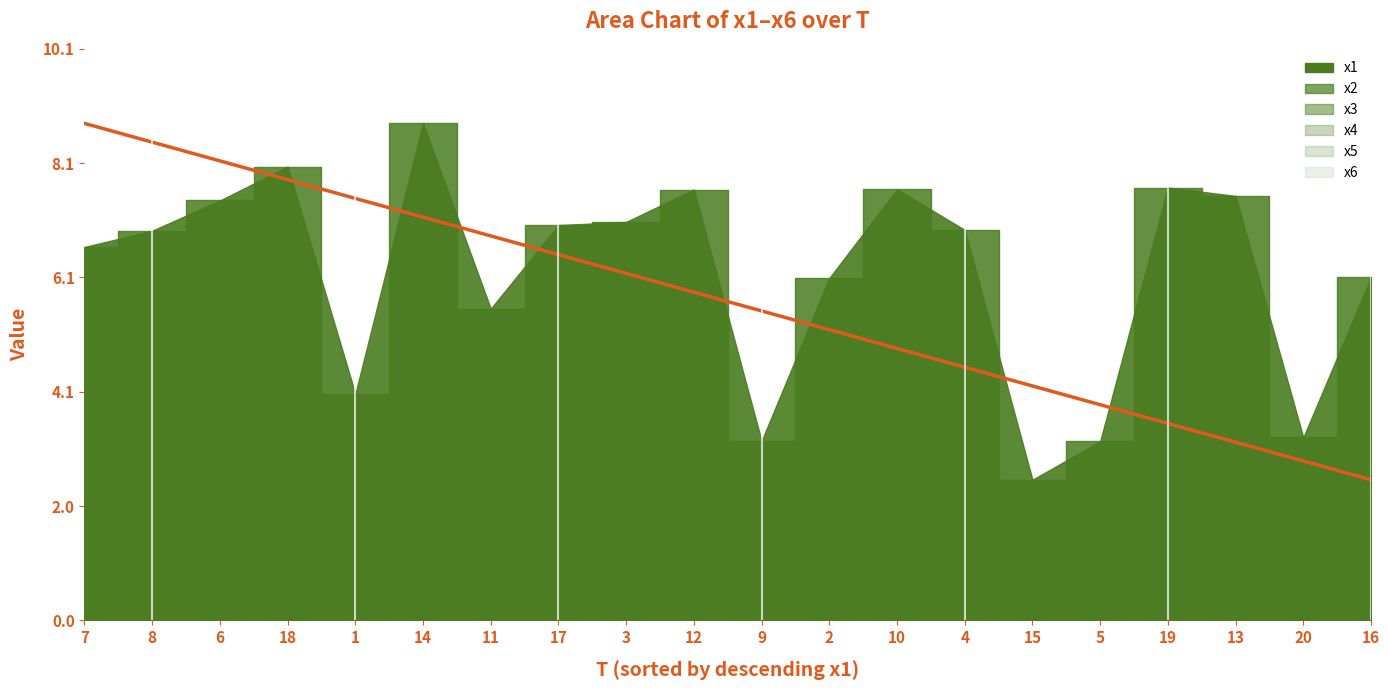

Reading left to right, list all the values displayed in this chart.

x1: 1=4.0	2=6.1	3=7.1	4=6.9	5=3.2	6=7.4	7=6.6	8=6.9	9=3.2	10=7.6	11=5.5	12=7.6	13=7.5	14=8.8	15=2.5	16=6.1	17=7.0	18=8.0	19=7.7	20=3.2
x2: 1=5.5	2=5.9	3=6.1	4=3.9	5=3.3	6=5.3	7=8.0	8=4.2	9=7.3	10=3.1	11=7.9	12=7.0	13=4.2	14=2.7	15=7.6	16=3.2	17=7.6	18=4.2	19=6.6	20=2.9
x3: 1=8.5	2=5.2	3=2.5	4=6.0	5=7.9	6=7.8	7=7.2	8=7.1	9=3.6	10=4.9	11=8.1	12=5.9	13=2.1	14=5.9	15=5.5	16=2.1	17=3.4	18=6.5	19=5.4	20=5.1
x4: 1=5.0	2=2.8	3=8.8	4=6.1	5=4.2	6=6.6	7=7.2	8=8.7	9=5.7	10=5.9	11=4.6	12=8.0	13=3.1	14=7.3	15=3.3	16=5.8	17=4.7	18=5.9	19=2.4	20=2.2
x5: 1=6.5	2=4.1	3=4.3	4=2.3	5=4.1	6=7.5	7=8.0	8=5.0	9=7.3	10=6.1	11=4.2	12=2.5	13=2.8	14=7.1	15=5.6	16=3.2	17=4.1	18=7.2	19=3.2	20=6.2
x6: 1=8.0	2=8.6	3=4.9	4=4.3	5=5.6	6=4.3	7=5.3	8=7.1	9=6.3	10=3.4	11=5.2	12=2.3	13=4.0	14=4.4	15=4.0	16=2.2	17=7.2	18=6.1	19=2.6	20=3.0